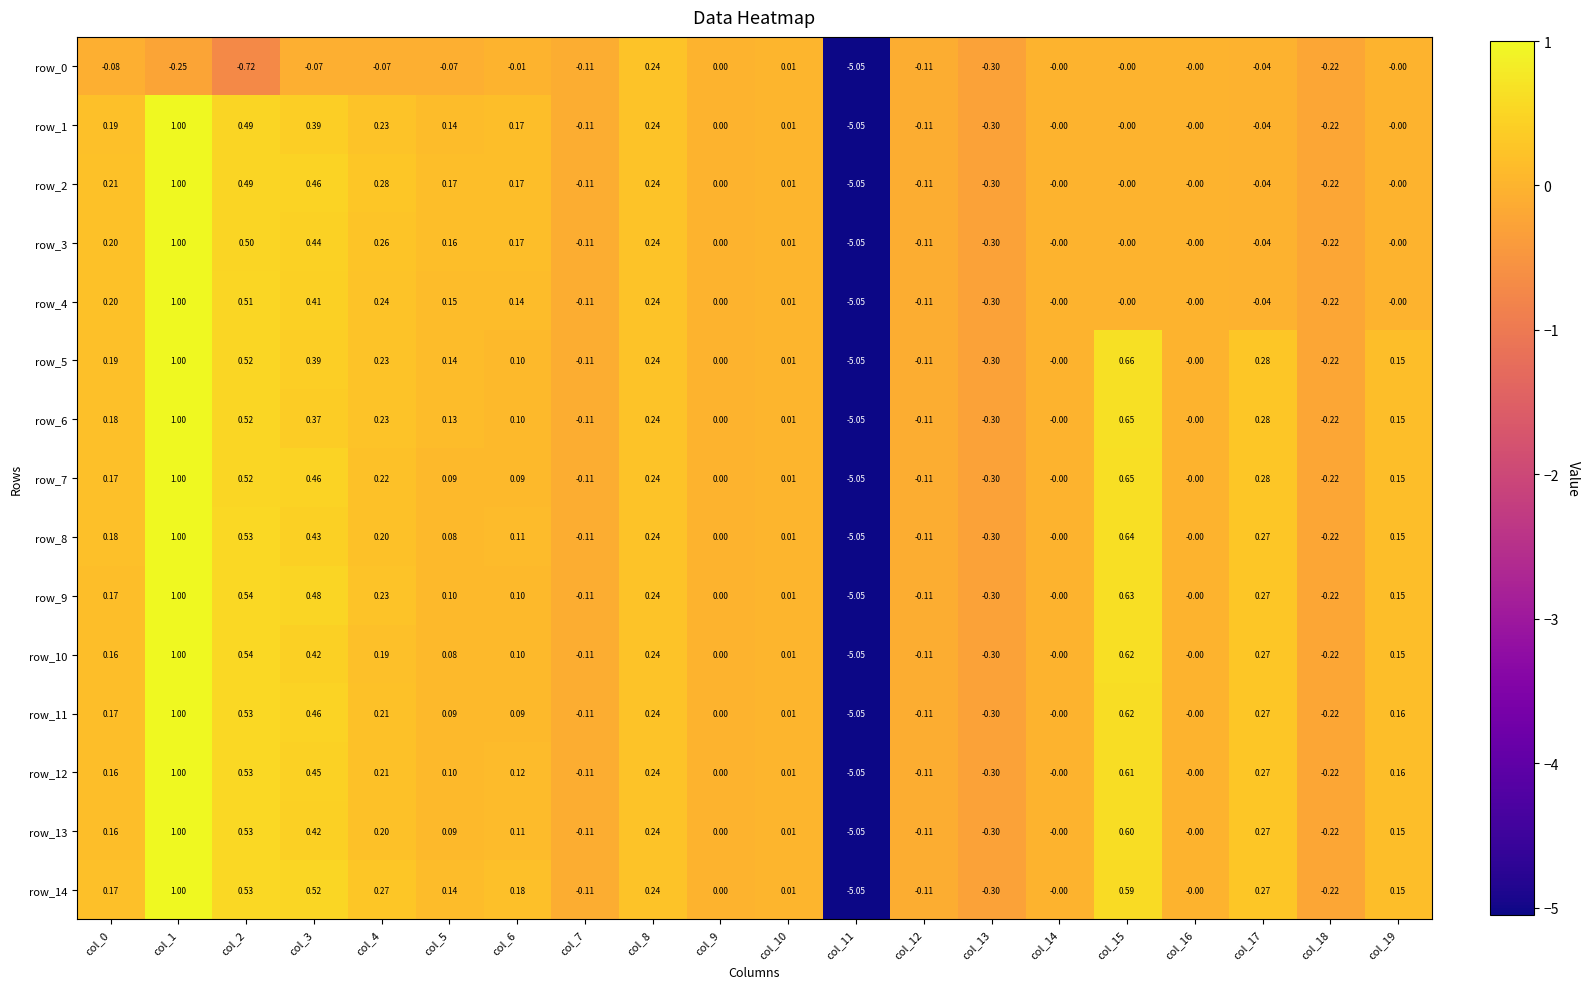

Is the value of row_11 at col_11 greater than the value of row_0 at col_0?

No